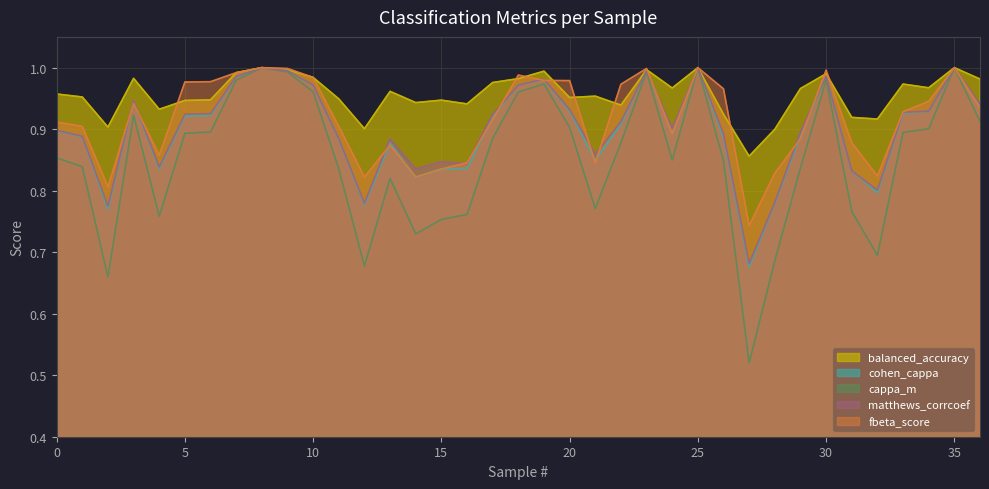

True or false: fbeta_score and cohen_cappa cross at least once.

True